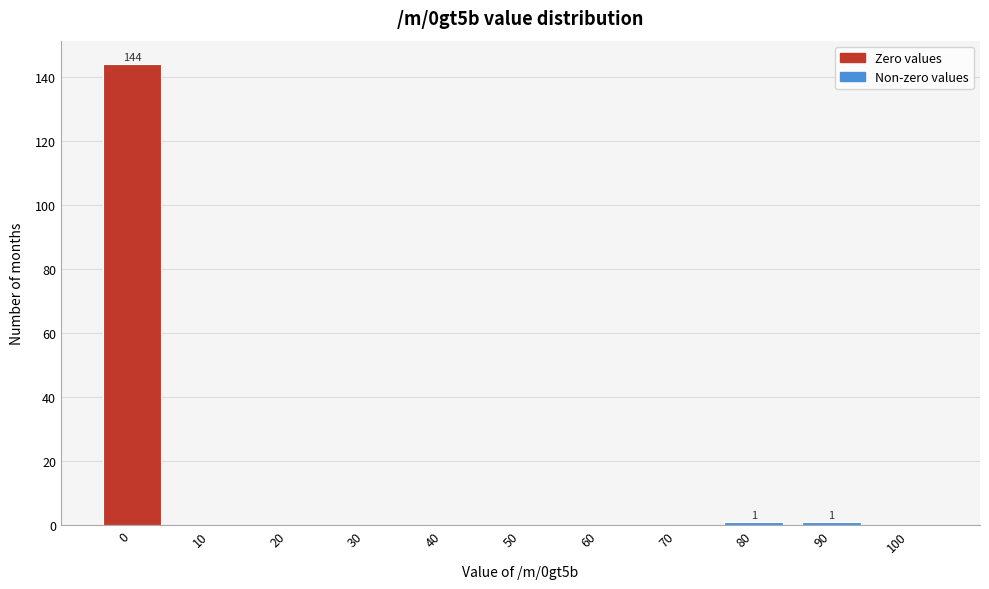

Reading left to right, extract all data points from this chart.

0=144	10=0	20=0	30=0	40=0	50=0	60=0	70=0	80=1	90=1	100=0